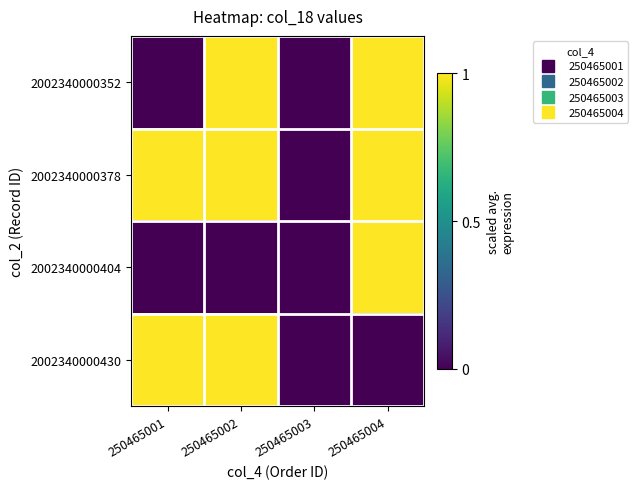

Reading right to left, list all the values displayed in this chart.

2002340000352: 250465004=1	250465003=0	250465002=1	250465001=0
2002340000378: 250465004=1	250465003=0	250465002=1	250465001=1
2002340000404: 250465004=1	250465003=0	250465002=0	250465001=0
2002340000430: 250465004=0	250465003=0	250465002=1	250465001=1